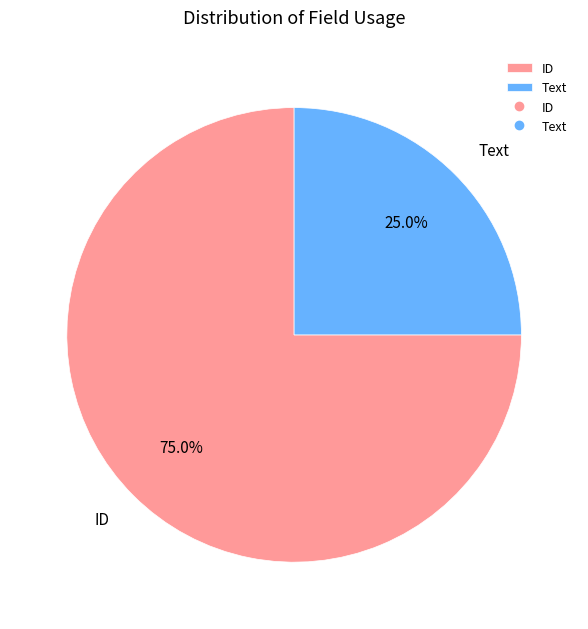

Which has a higher value, Text or ID?

ID